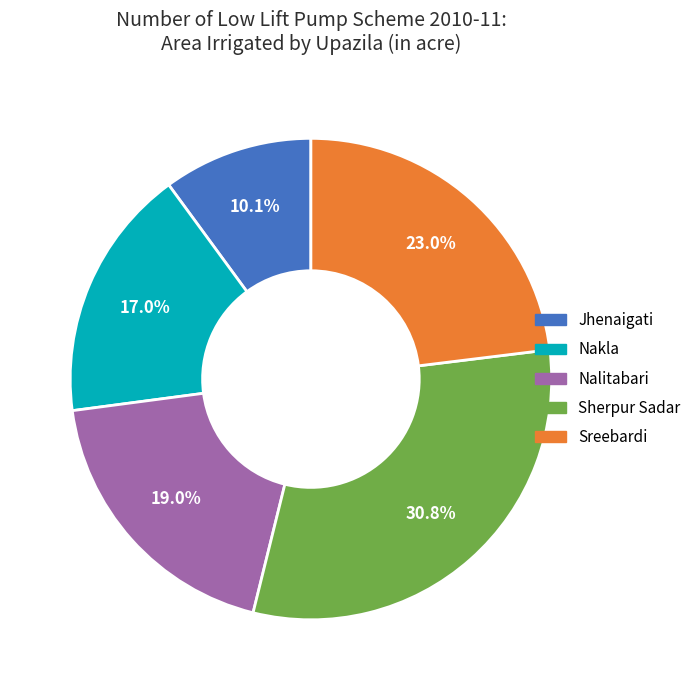

Is there any slice that represents more than half of the pie?

No